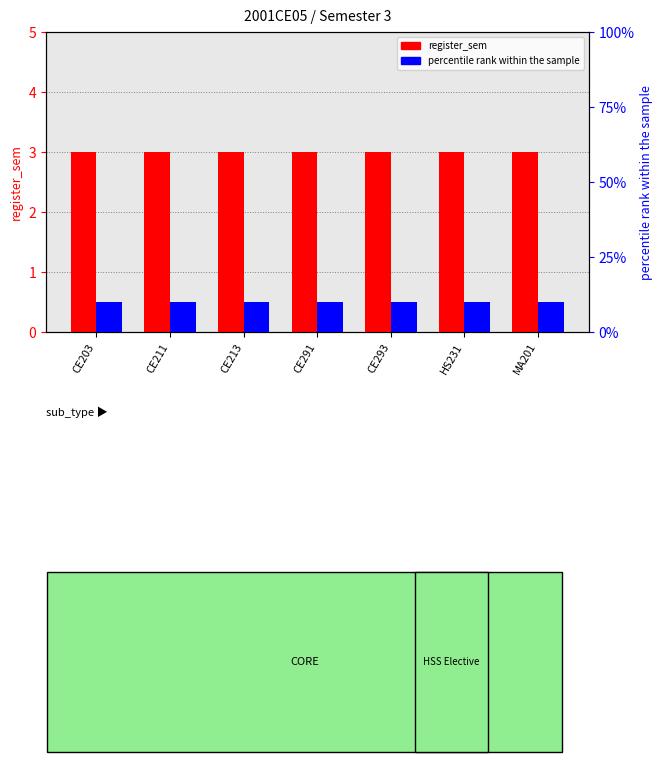

How many groups of bars are there?

7